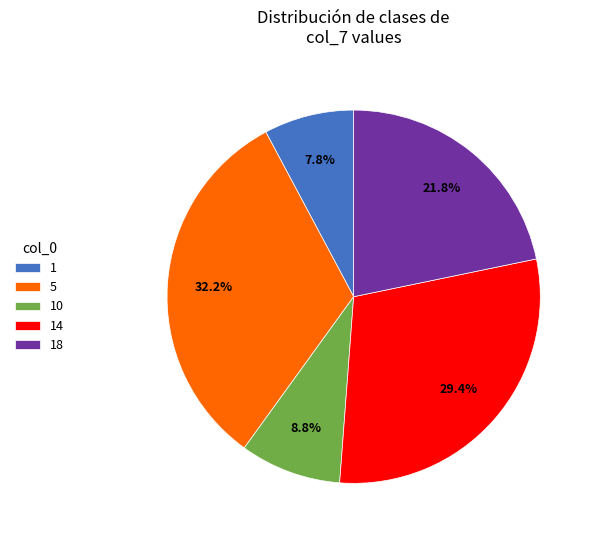

To the nearest percent, what is the difference between the 10 and 14 slice percentages?

21%